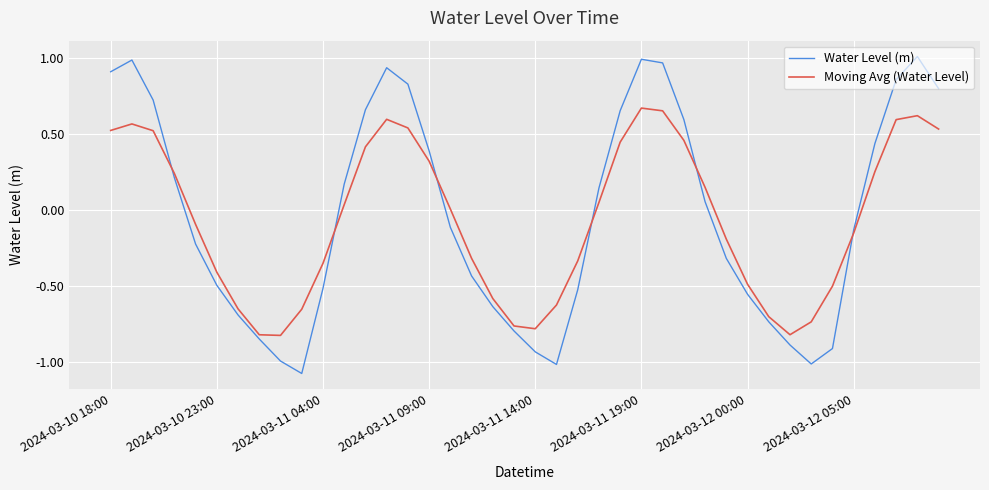

List the series in order of their peak value, highest first.

Water Level (m), Moving Avg (Water Level)